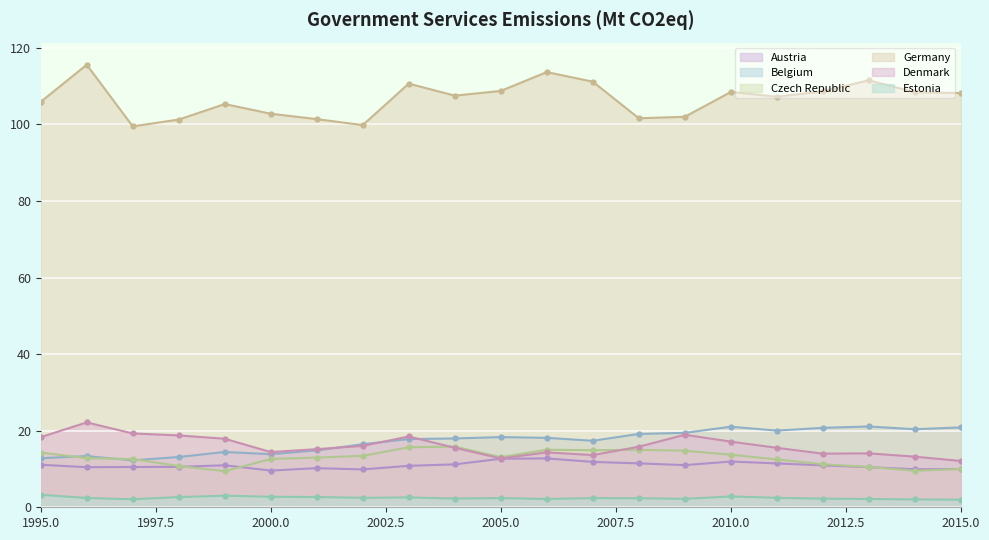

What is the sum of the Czech Republic values at 2008 and 1995?

29.3